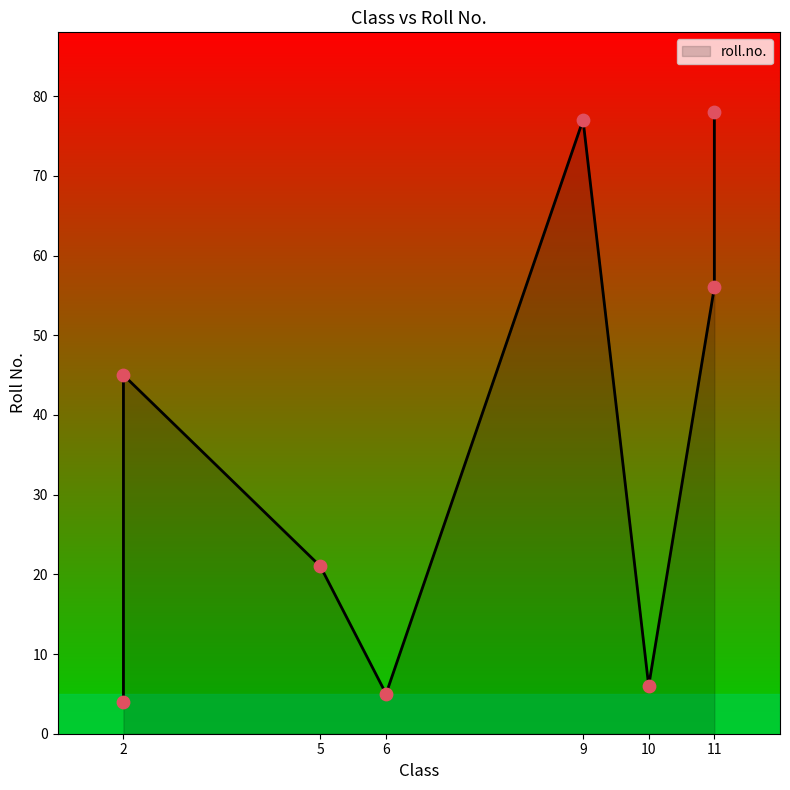

What is the change in value from 11 to 9?

-1